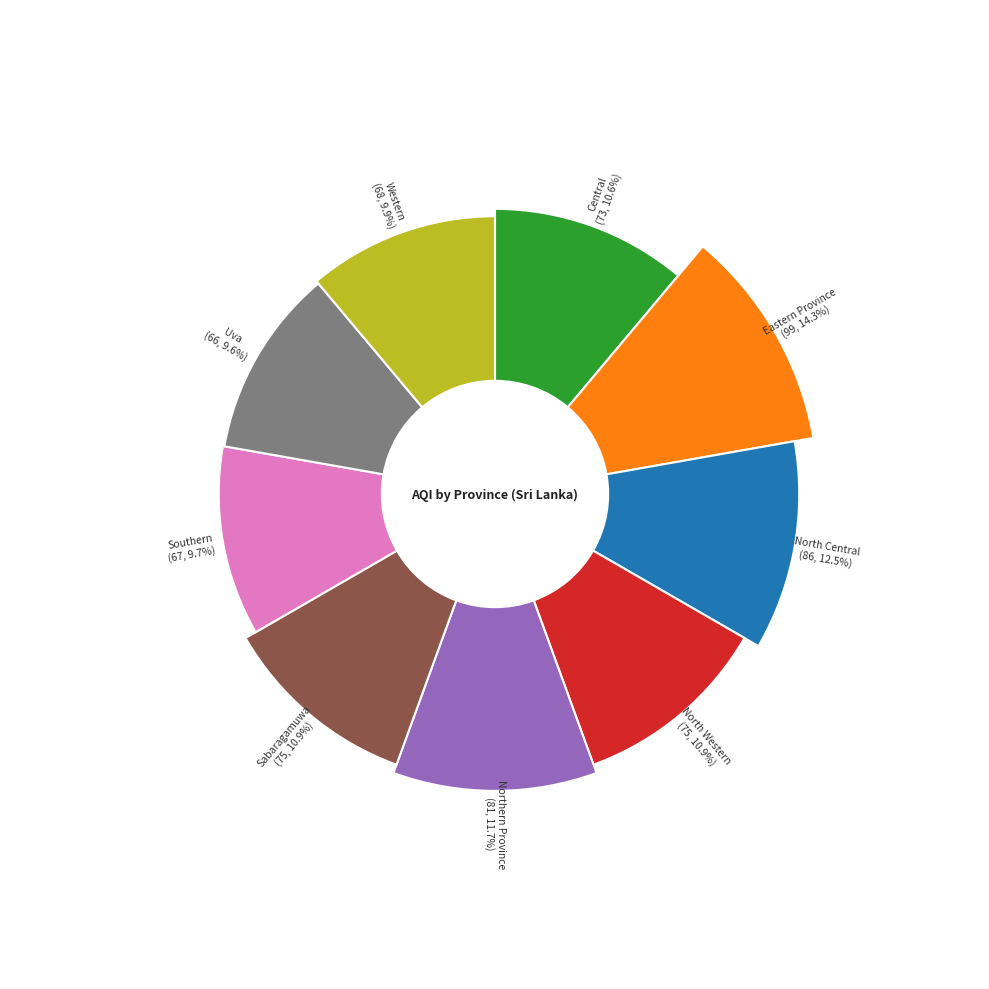

What percentage do Western and Southern together represent?

19.6%